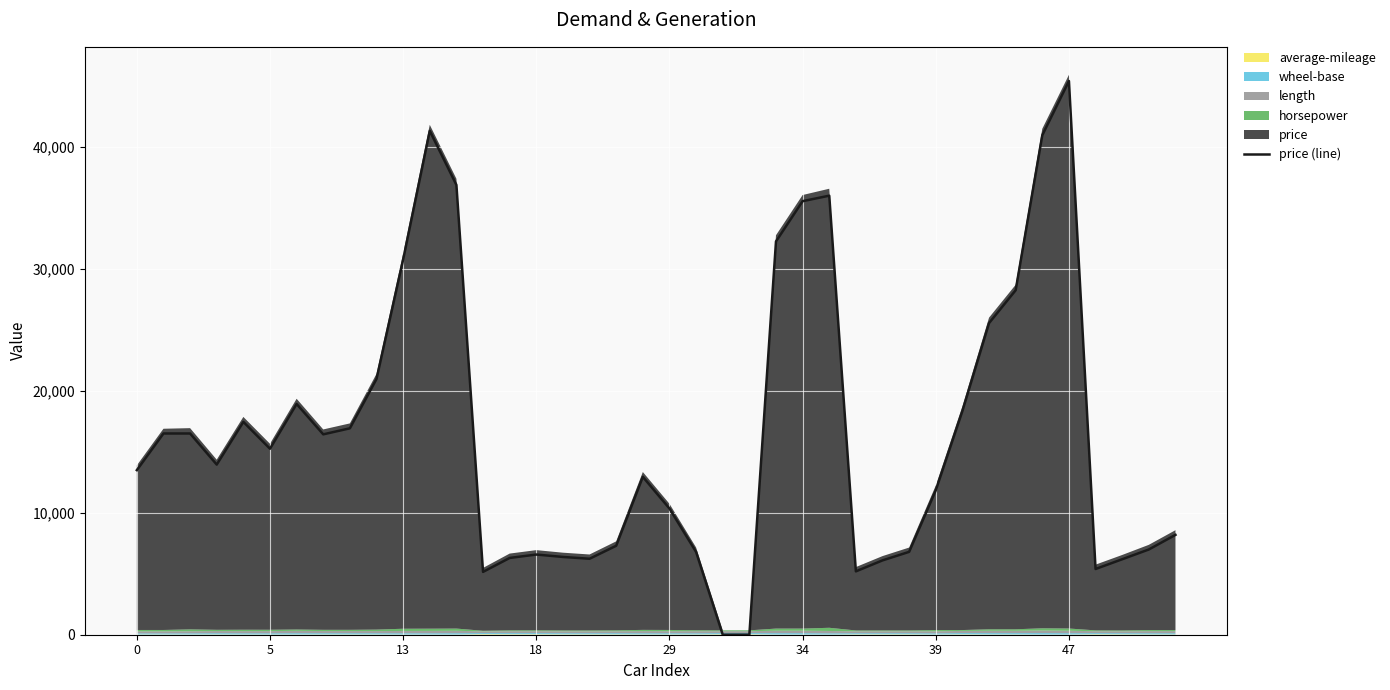

Count the number of values greater than 13950.

19